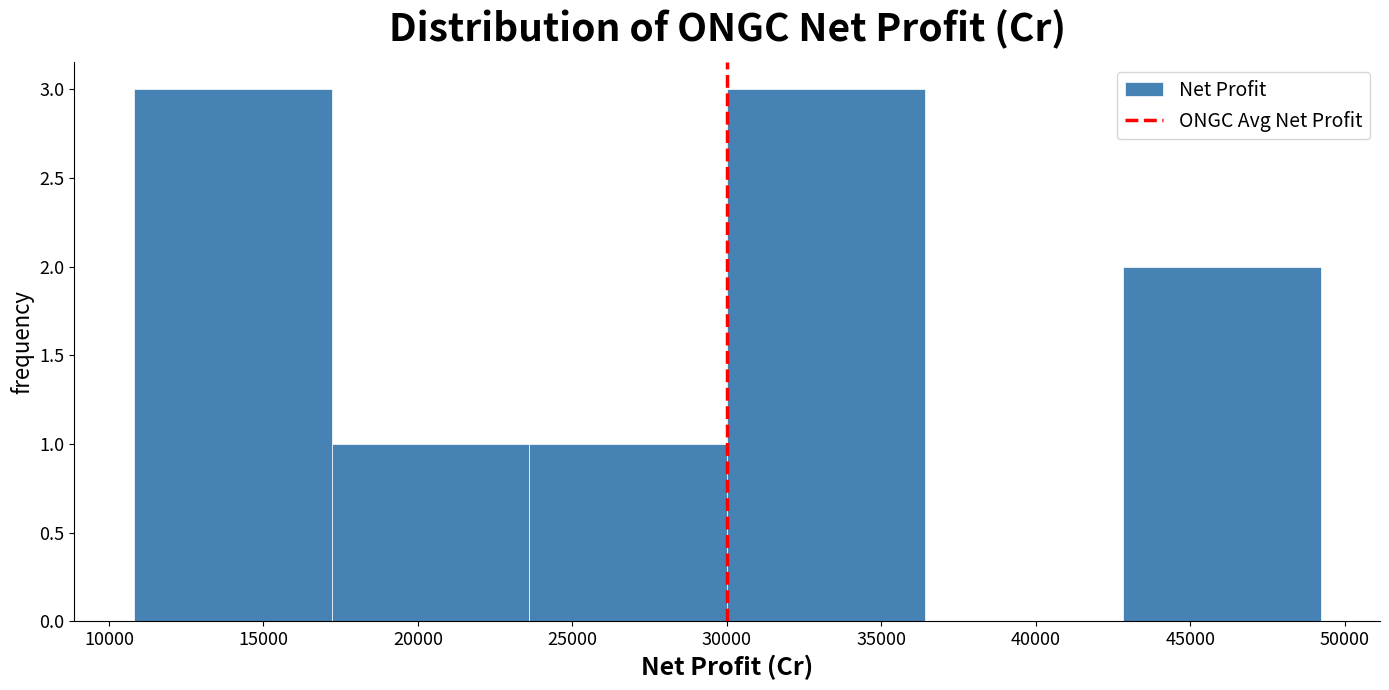

Reading left to right, transcribe this chart: for each bar, give the range it covers on the x-axis and its height. Neither the bar edges nor the heights are printed on the chart, so give them approximately, as read against the axes.

11000 to 17000: 3
17000 to 23500: 1
23500 to 30000: 1
30000 to 36500: 3
36500 to 43000: 0
43000 to 49000: 2